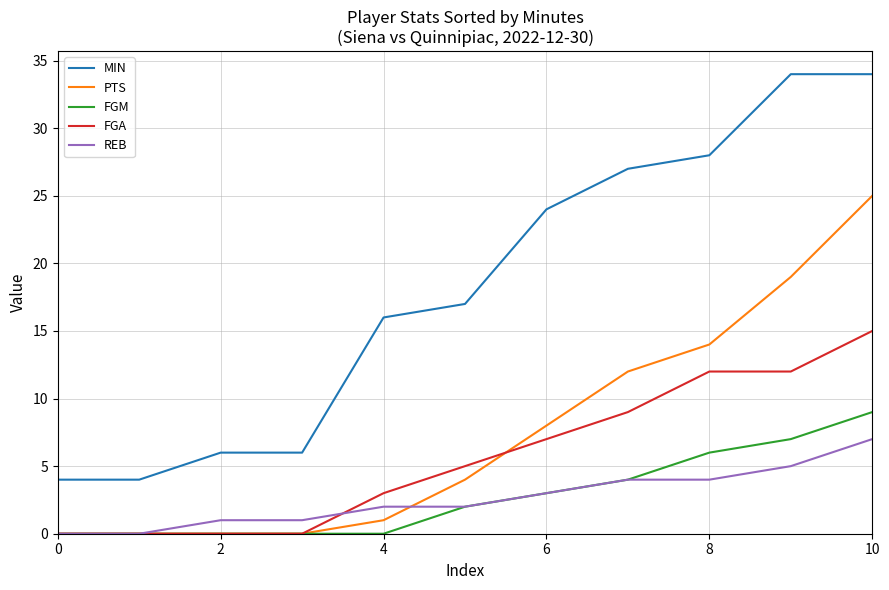

Which series has the largest total across all categories?

MIN